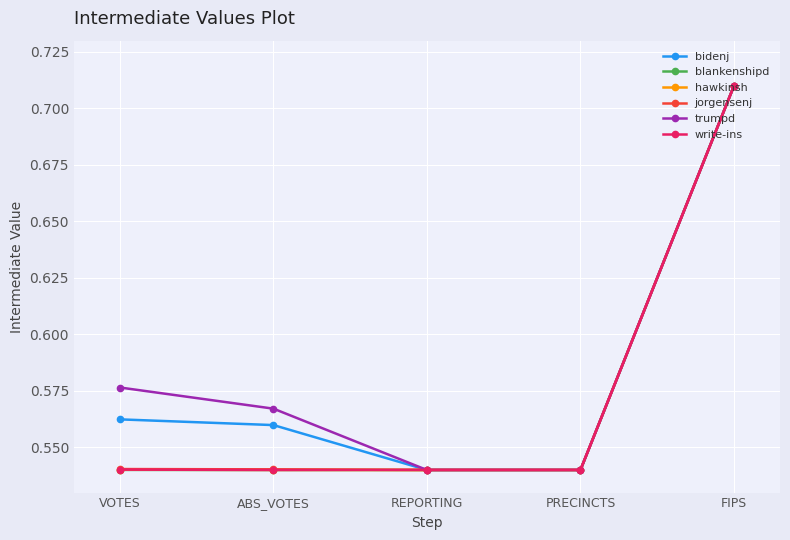

What is the sum of all bidenj values?

2.9